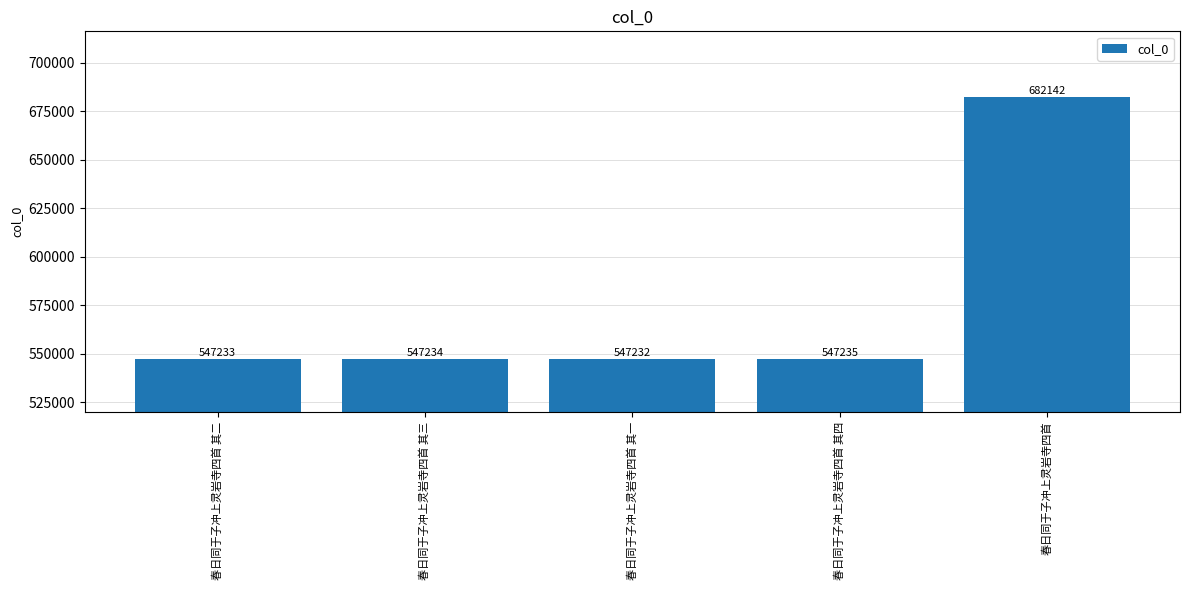

List the labels in order of value, largest first.

春日同于子冲上灵岩寺四首, 春日同于子冲上灵岩寺四首 其四, 春日同于子冲上灵岩寺四首 其三, 春日同于子冲上灵岩寺四首 其二, 春日同于子冲上灵岩寺四首 其一